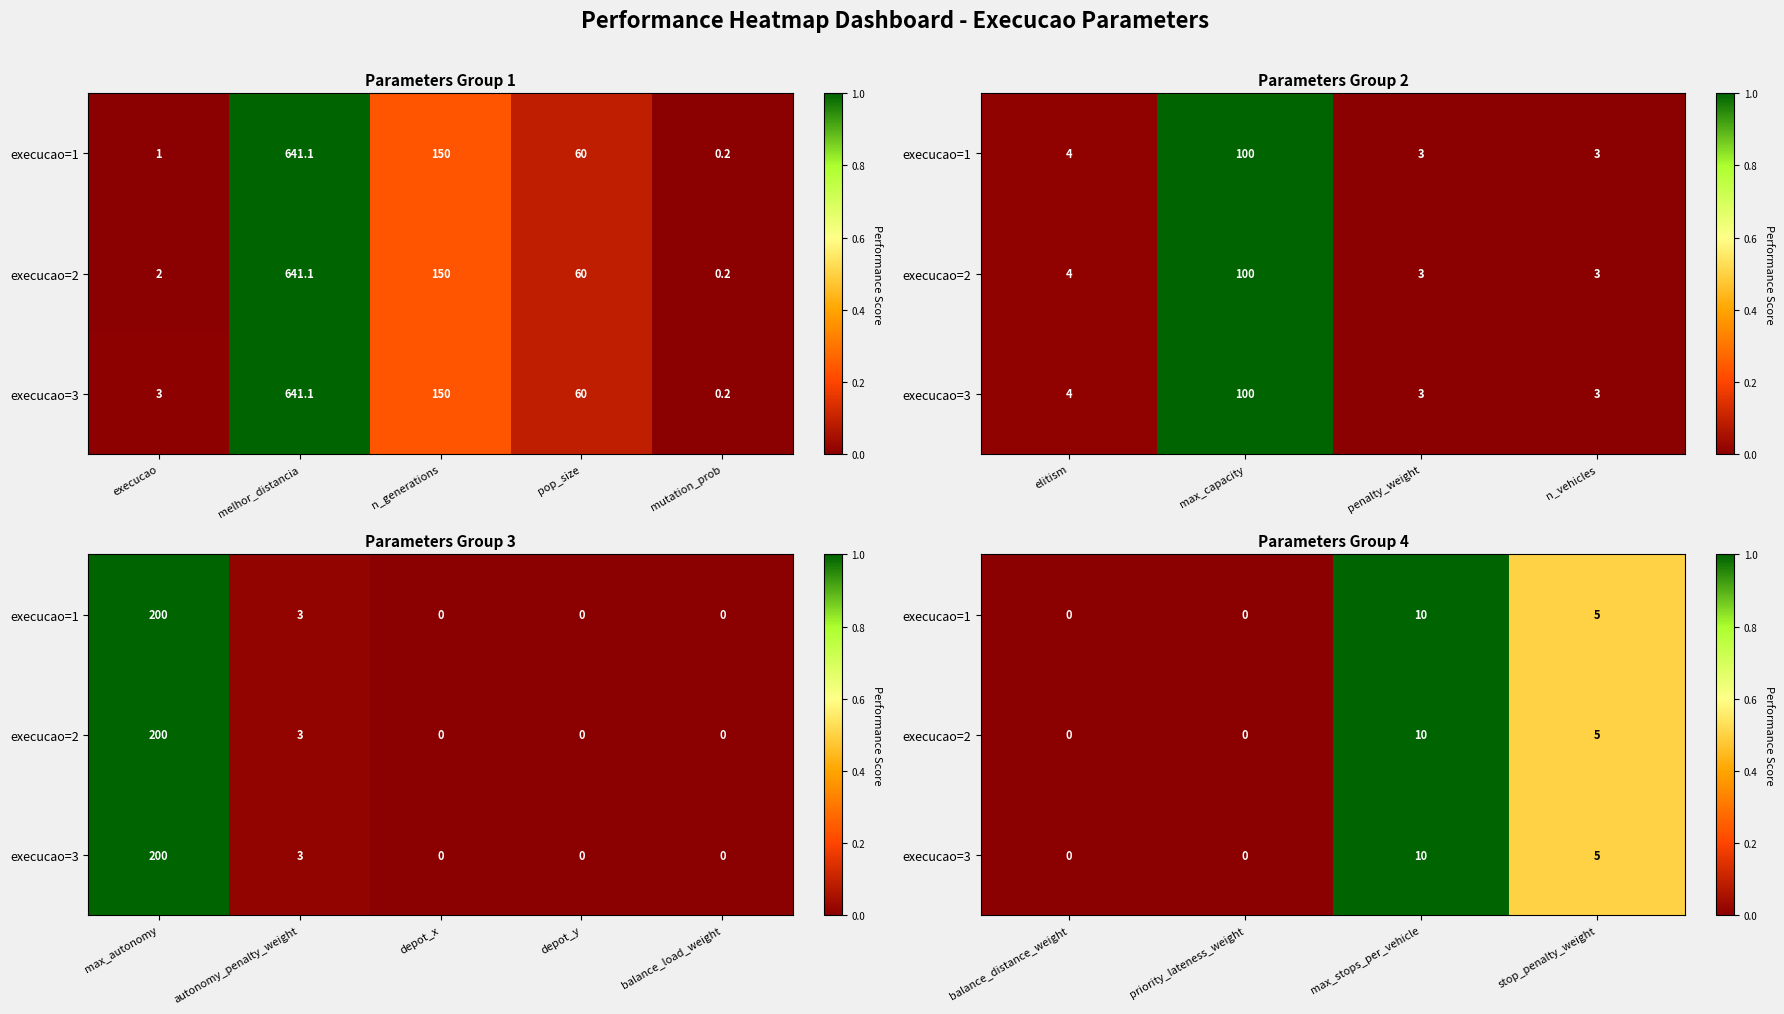

How many values in the execucao=3 series exceed 0?

2